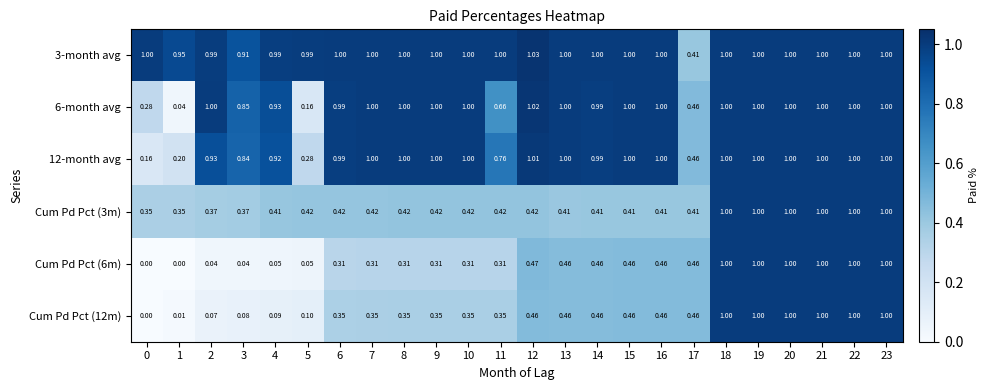

What is the total value across all series at 15?

4.3